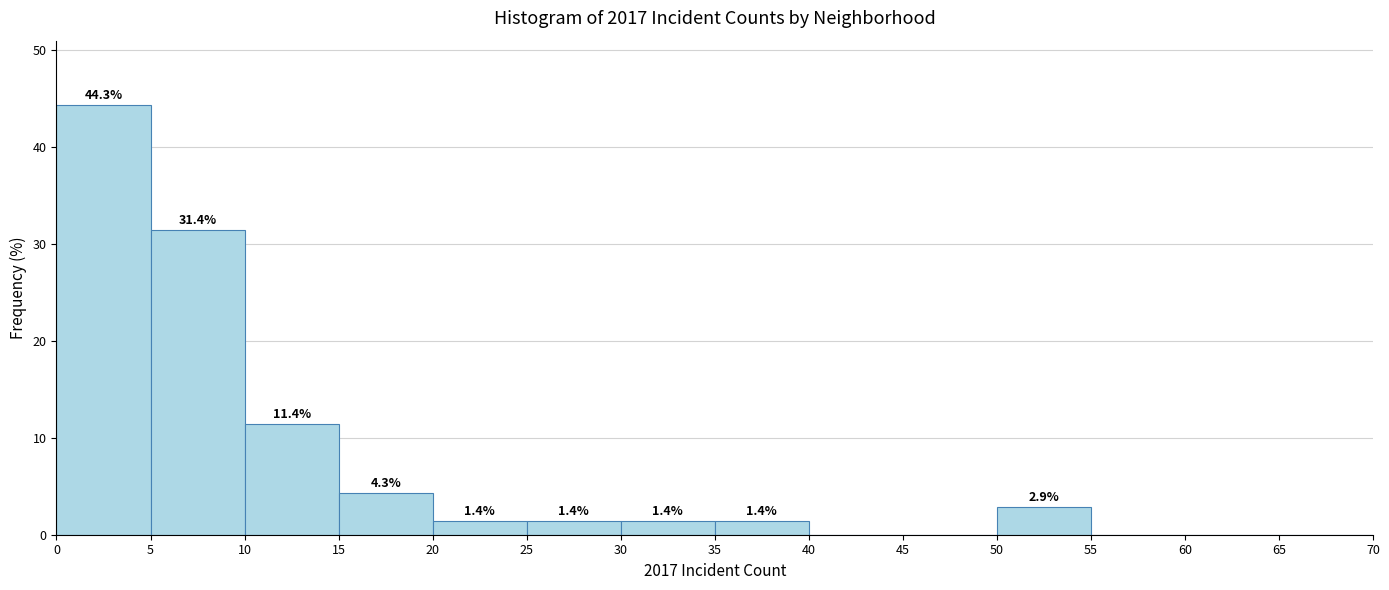

Over which range of the x-axis is the bar tallest?

0 to 5